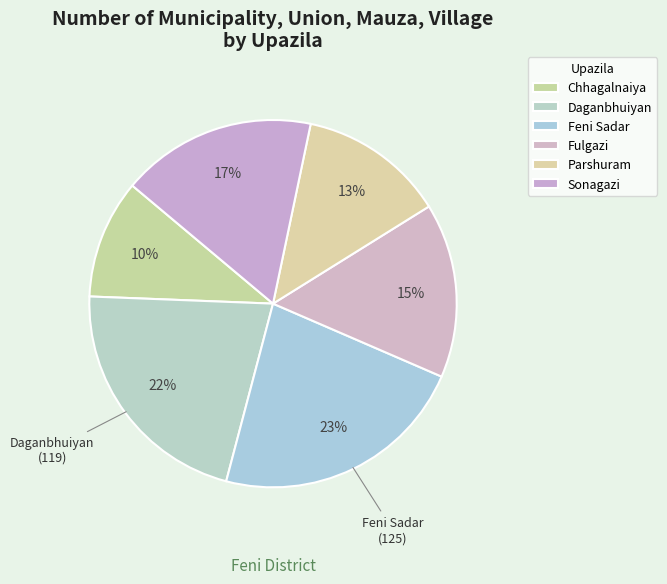

Does Fulgazi represent more than half of the total?

No